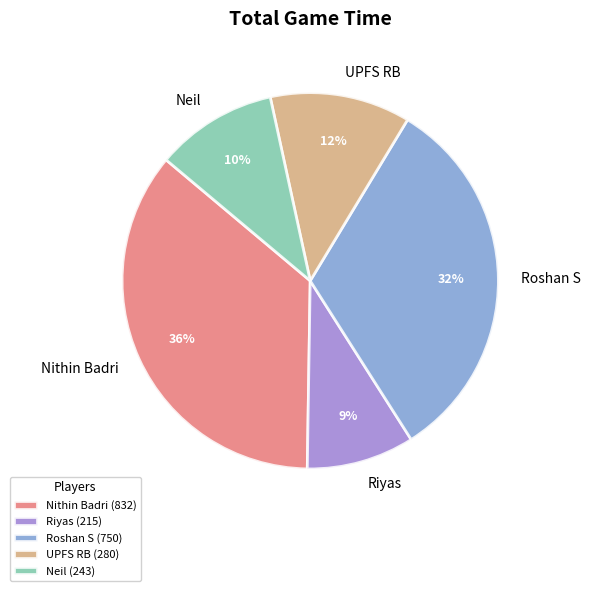

What is the ratio of the value at Riyas to the value at UPFS RB?

0.8